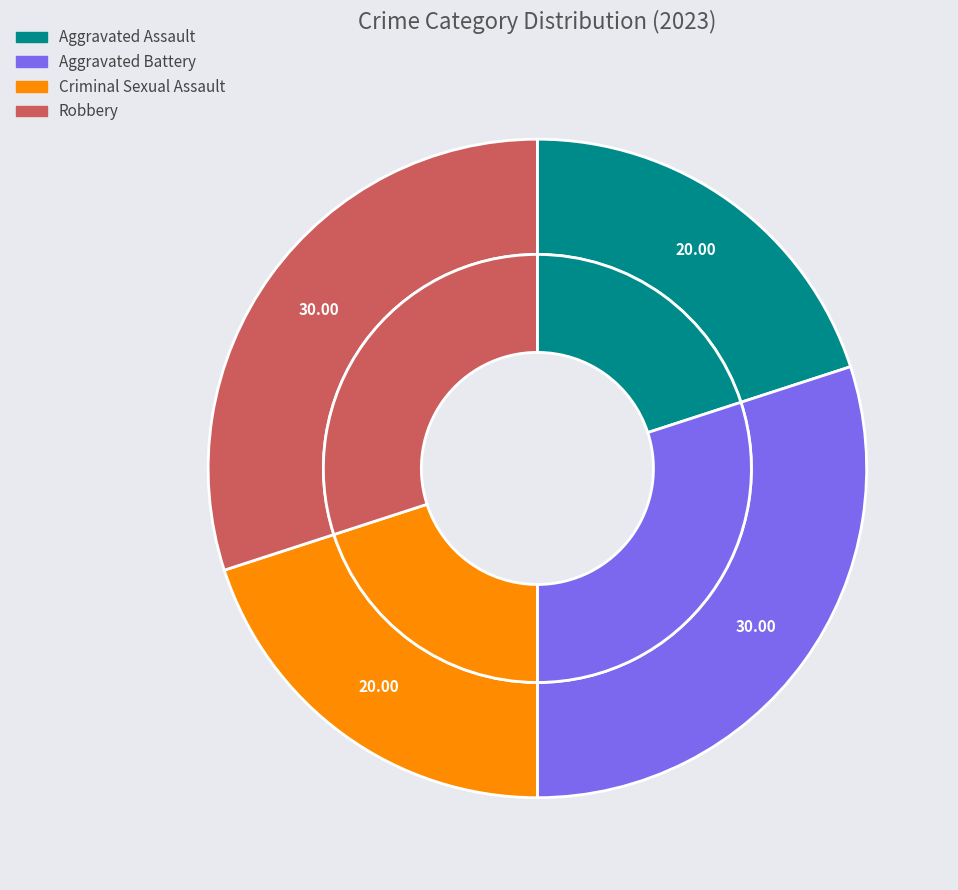

To the nearest percent, what portion does Criminal Sexual Assault represent?

20%